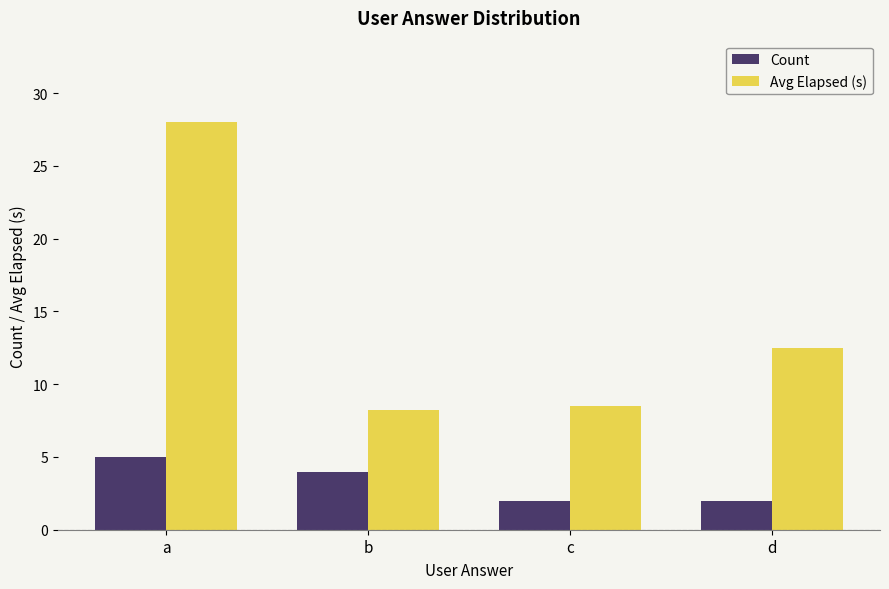

Which series has the widest spread of values?

Avg Elapsed (s)